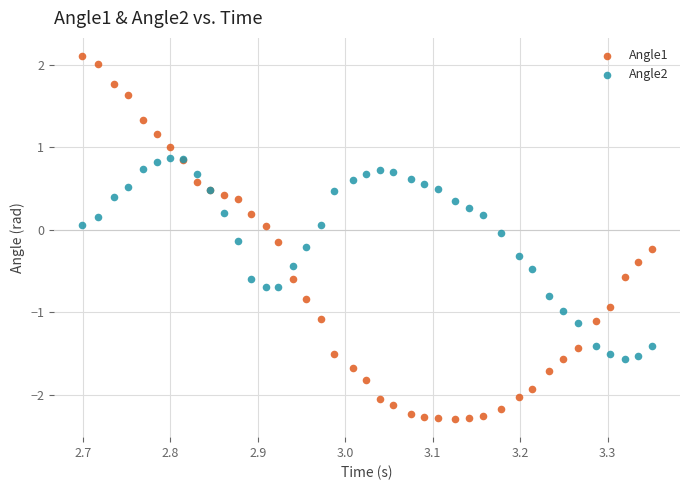

What is the X range (max minus min) for the scatter plot?

0.7